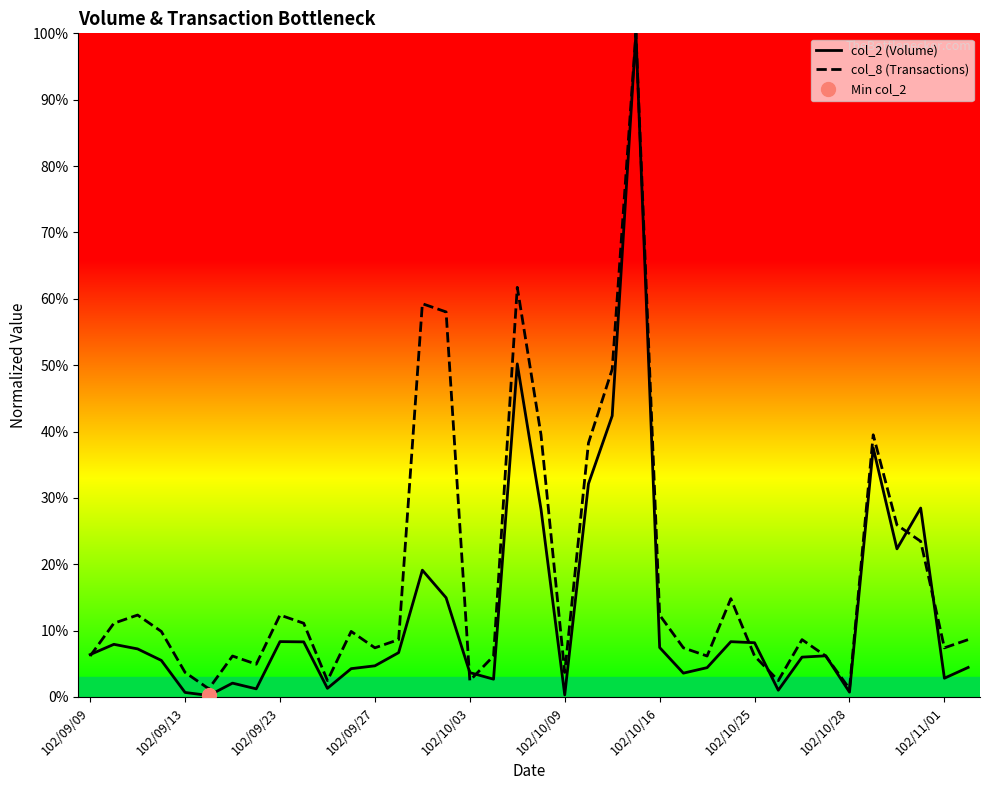

How many categories are shown in the chart?

38